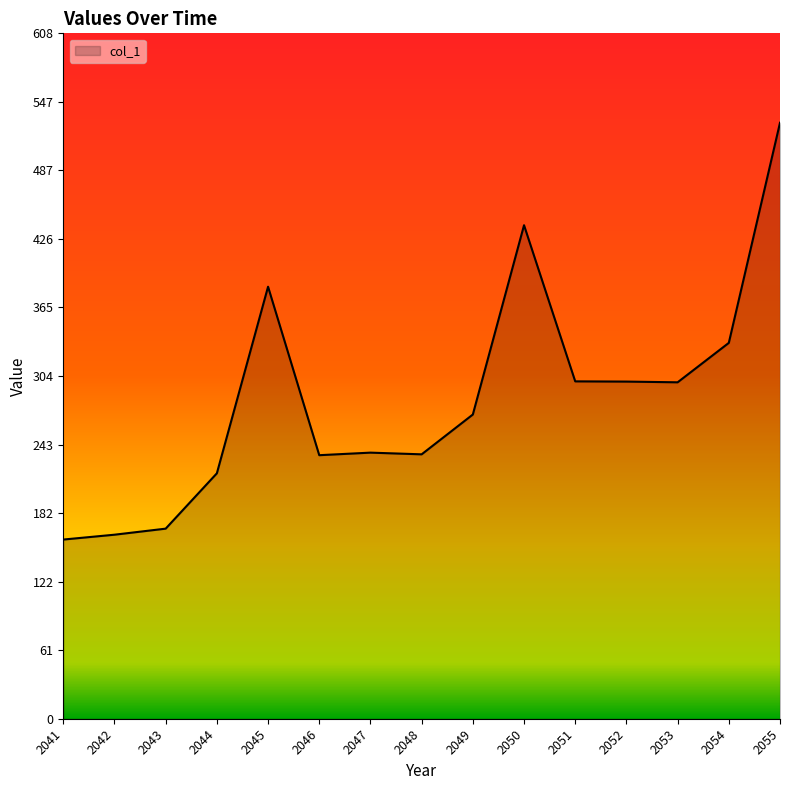

True or false: the data has more than 0 interior local peaks.

True